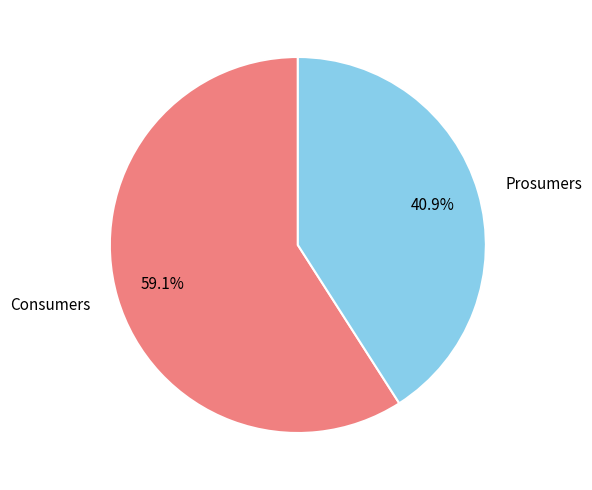

The Consumers slice represents 52% of the pie. True or false?

False